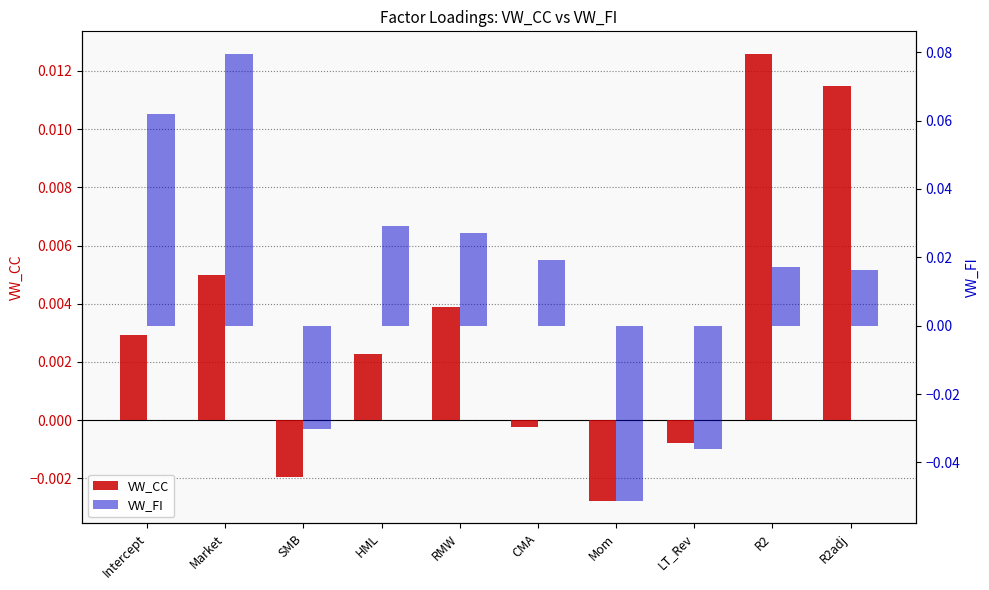

True or false: VW_CC has a value of 0.0 at Intercept.

True